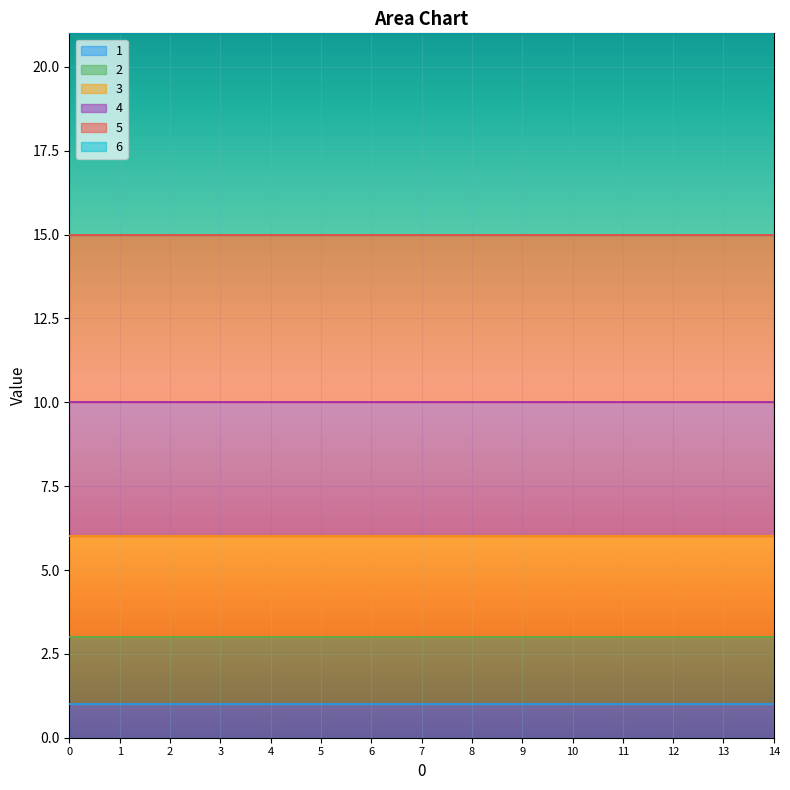

The value of 1 at 1 is 1. True or false?

True